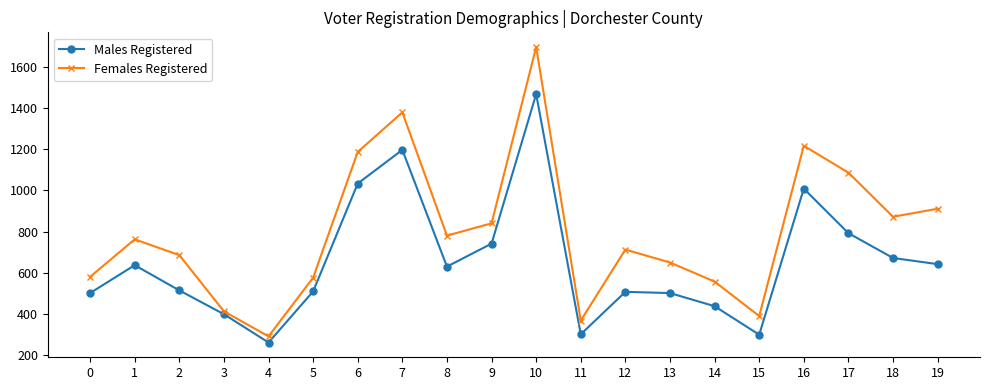

In Males Registered, how many points are higher than both neighbors (excluding endpoints)?

5